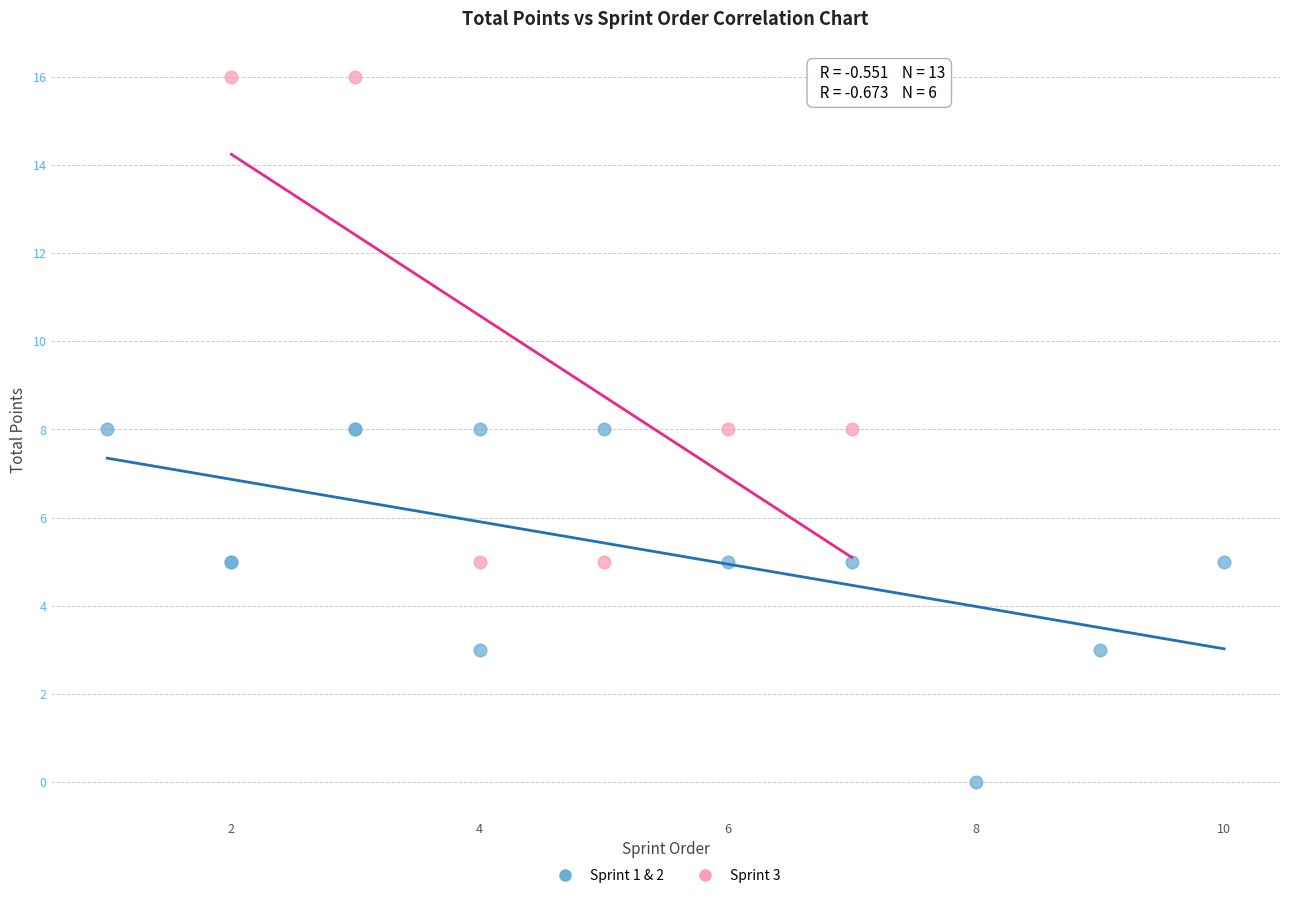

Which series has the largest Y range (max minus min)?

Sprint 3